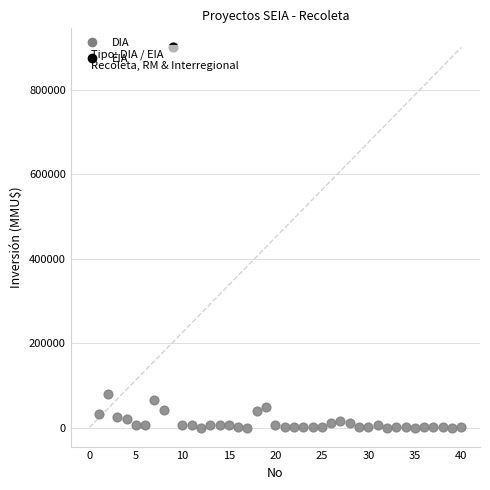

What are all the series names shown in the legend?

DIA, EIA